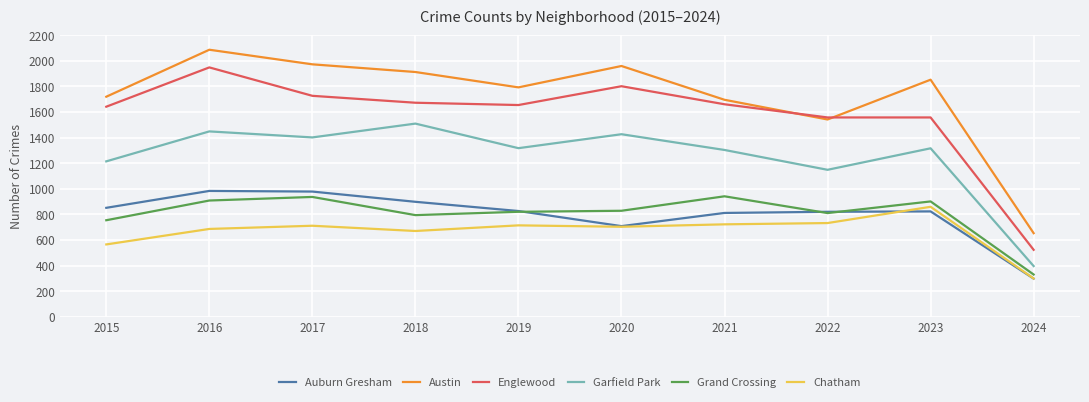

Is it true that Auburn Gresham equals 298 at 2024?

True